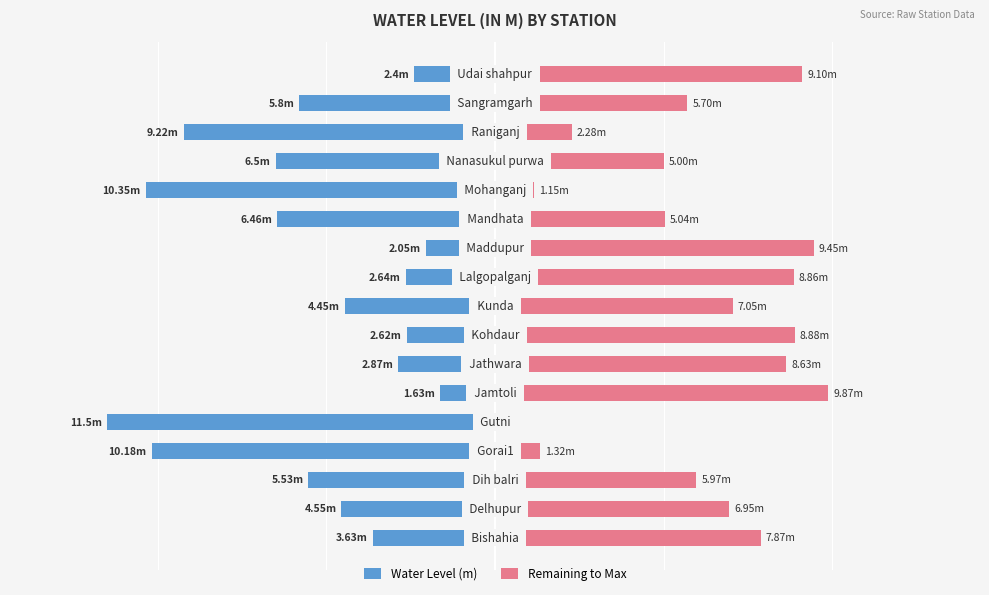

At 8, list the series in order from largest to smallest.

Remaining to Max, Water Level (m)